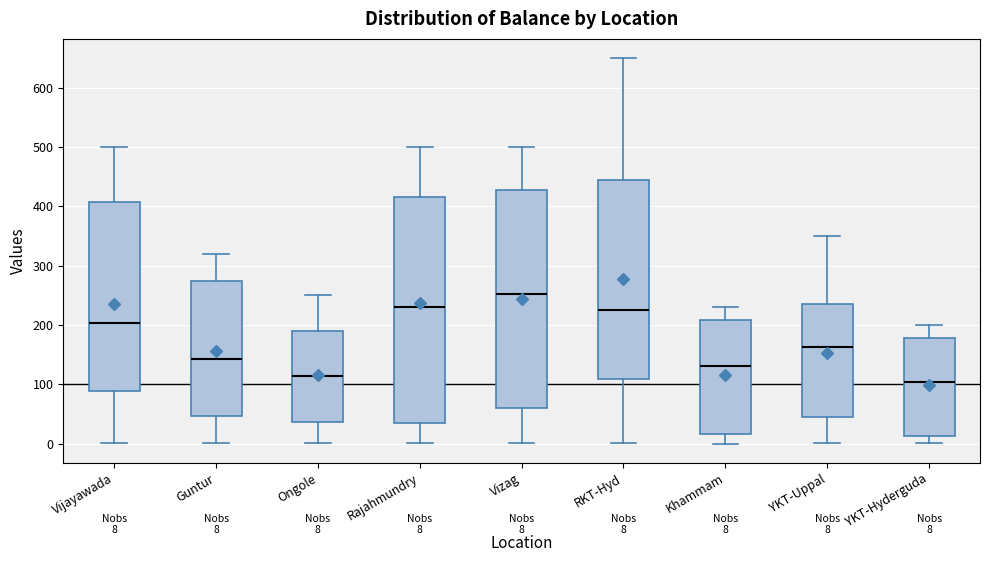

Comparing the boxes themselves (not the whiskers), which one is the tallest?

Rajahmundry